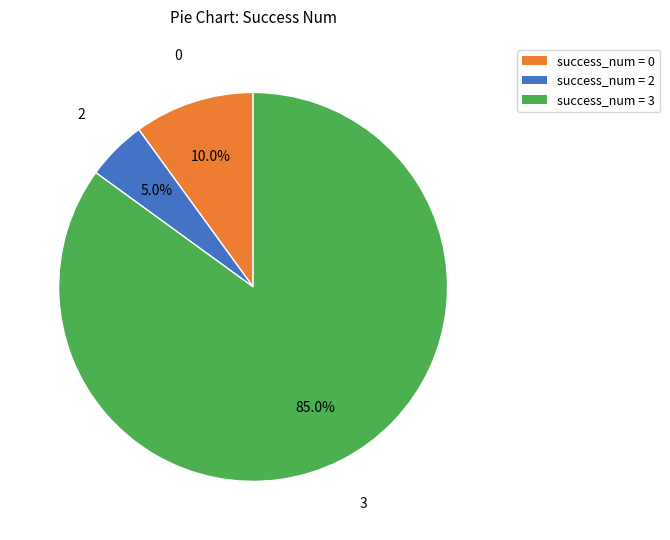

Does any single category account for the majority?

Yes